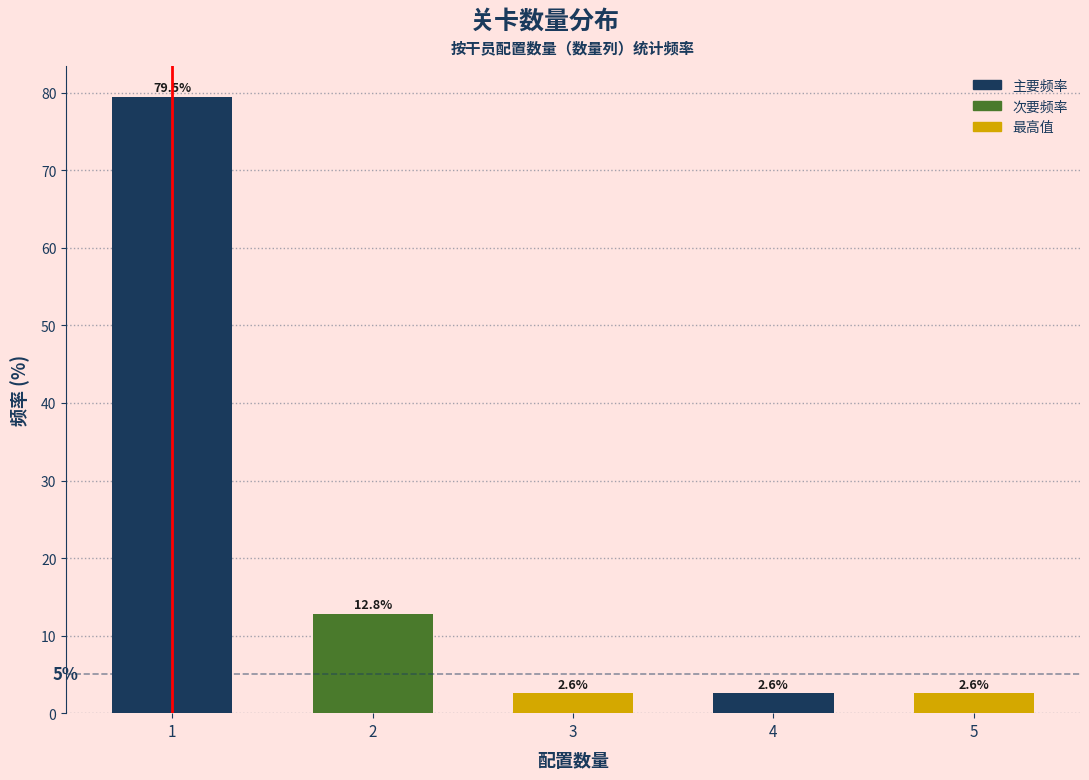

Reading left to right, transcribe all the data shown in this chart.

79.5	12.8	2.6	2.6	2.6